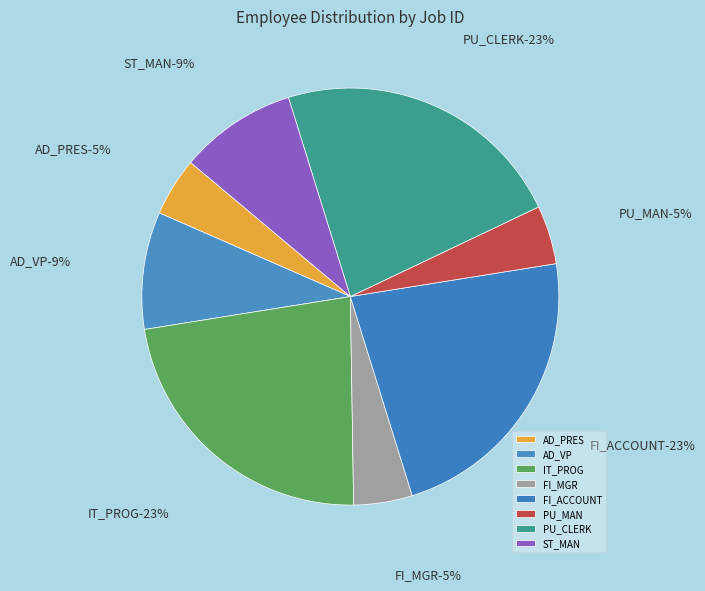

How many slices are in this pie chart?

8